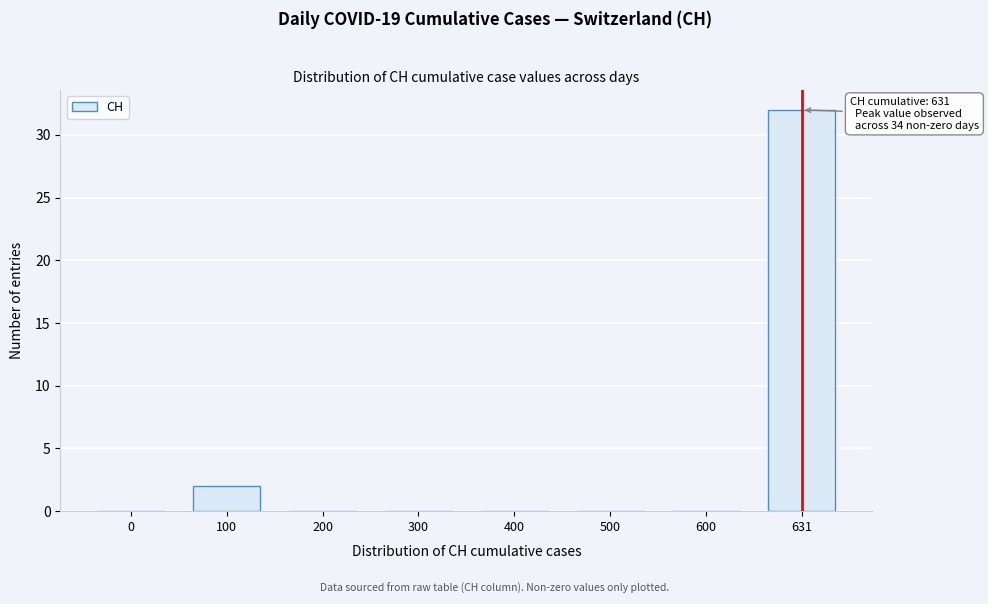

Reading right to left, list all the values displayed in this chart.

631=32	600=0	500=0	400=0	300=0	200=0	100=2	0=0